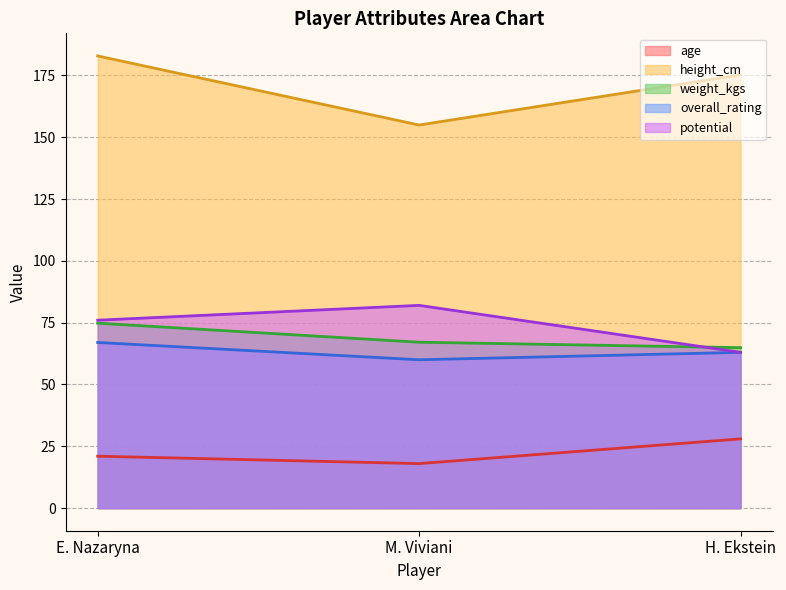

Reading left to right, transcribe all the data shown in this chart.

age: E. Nazaryna=21.0	M. Viviani=18.0	H. Ekstein=28.0
height_cm: E. Nazaryna=182.9	M. Viviani=154.9	H. Ekstein=175.3
weight_kgs: E. Nazaryna=74.8	M. Viviani=67.1	H. Ekstein=64.9
overall_rating: E. Nazaryna=67.0	M. Viviani=60.0	H. Ekstein=63.0
potential: E. Nazaryna=76.0	M. Viviani=82.0	H. Ekstein=63.0